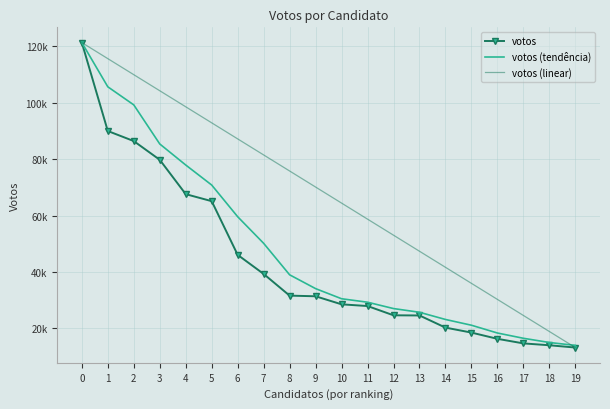

True or false: votos (linear) has more than 2 points higher than both neighbors.

False